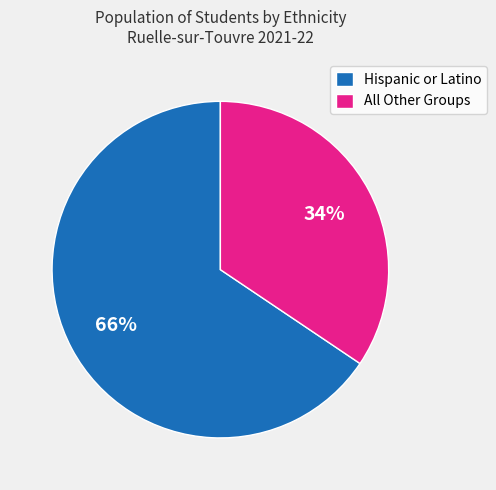

How many slices are in this pie chart?

2